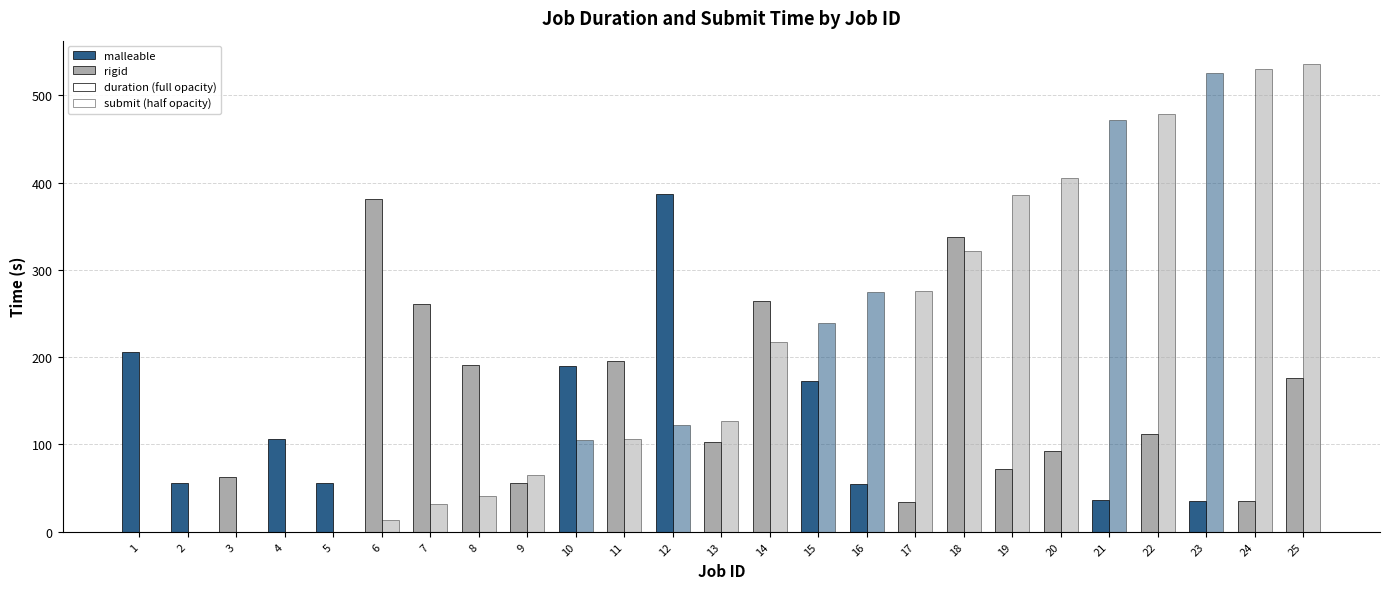

Count the number of categories in the chart.

25